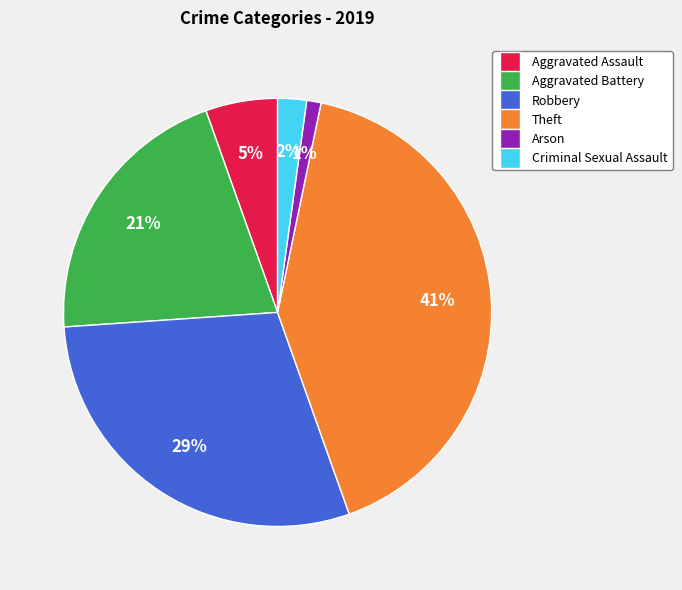

Between Robbery and Theft, which is larger?

Theft